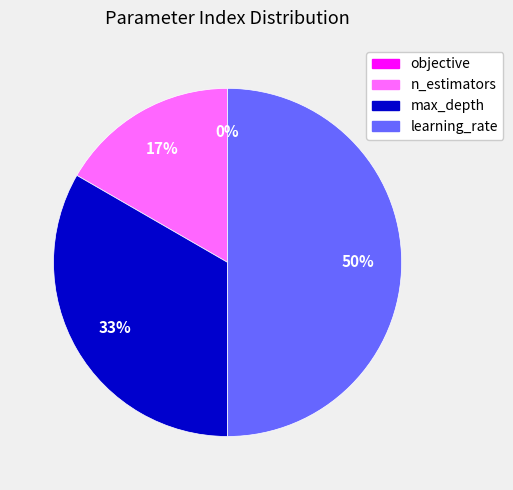

What portion of the pie excludes learning_rate?

50.0%